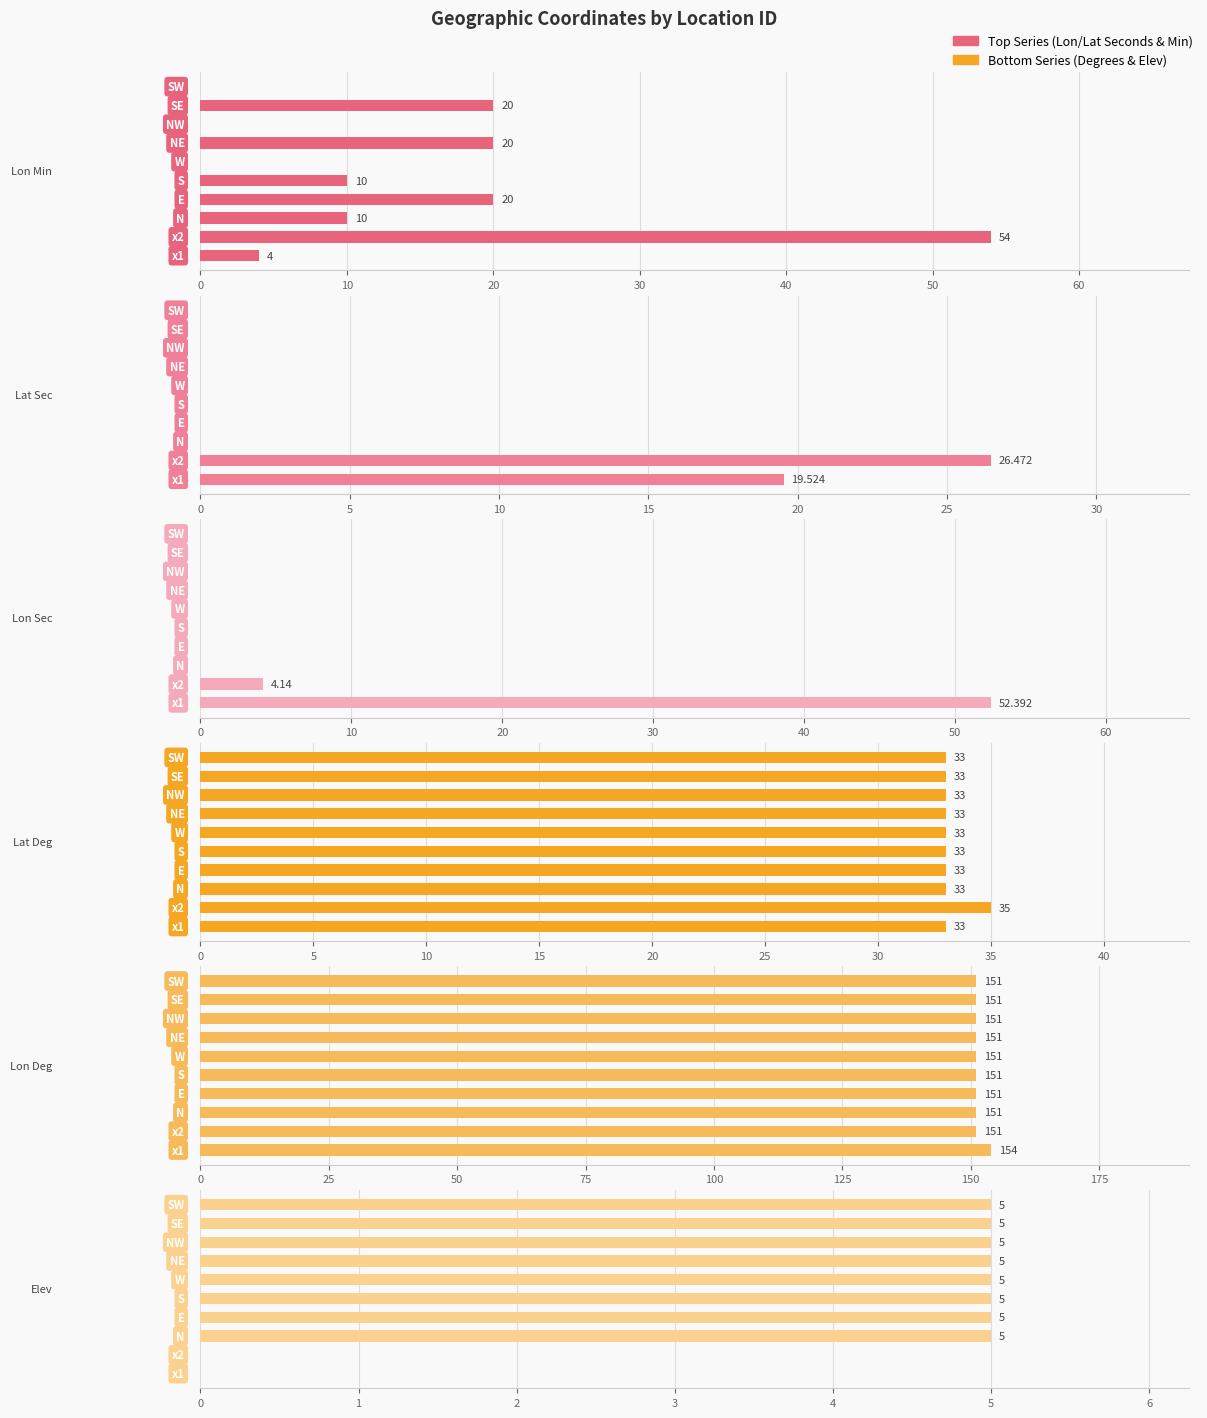

At how many categories does at least one series exceed 117?

10